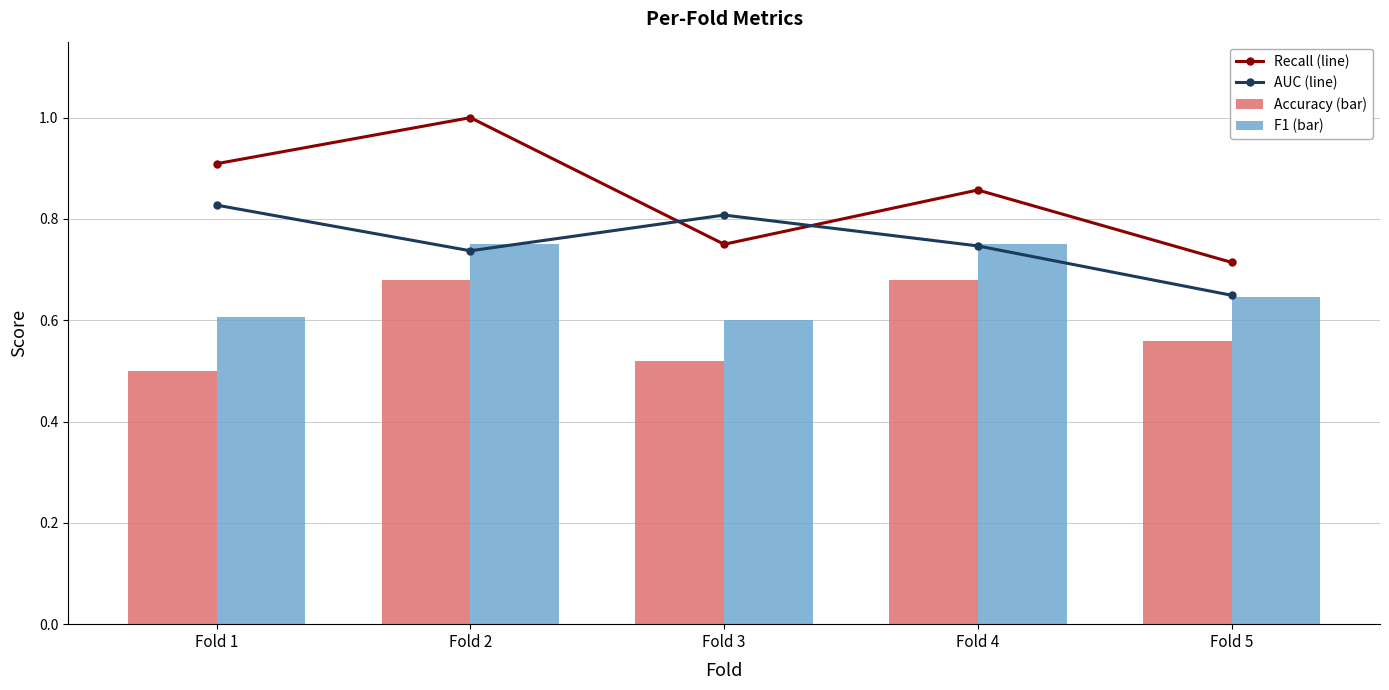

How many categories are shown in the chart?

5